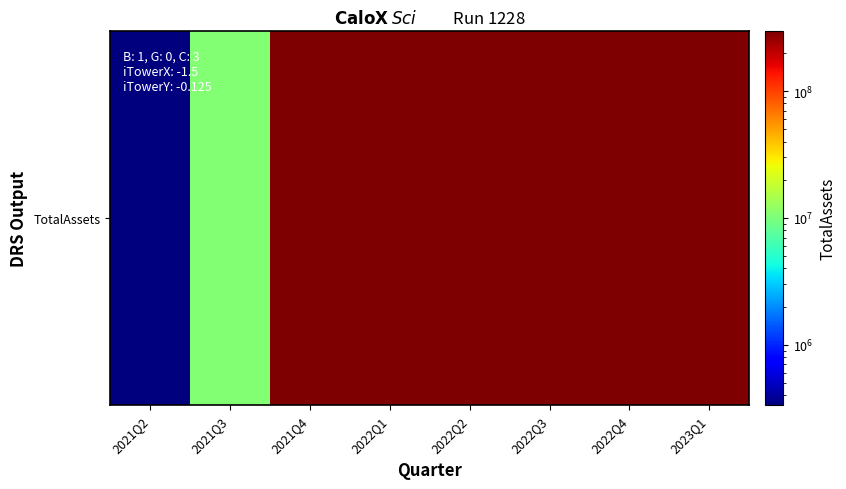

What is the maximum value shown in the chart?

295613222